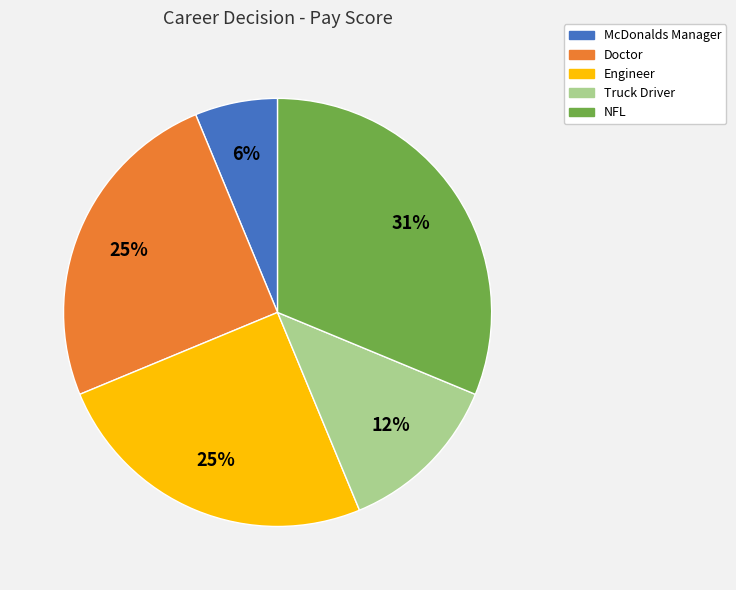

The McDonalds Manager slice represents 1% of the pie. True or false?

False